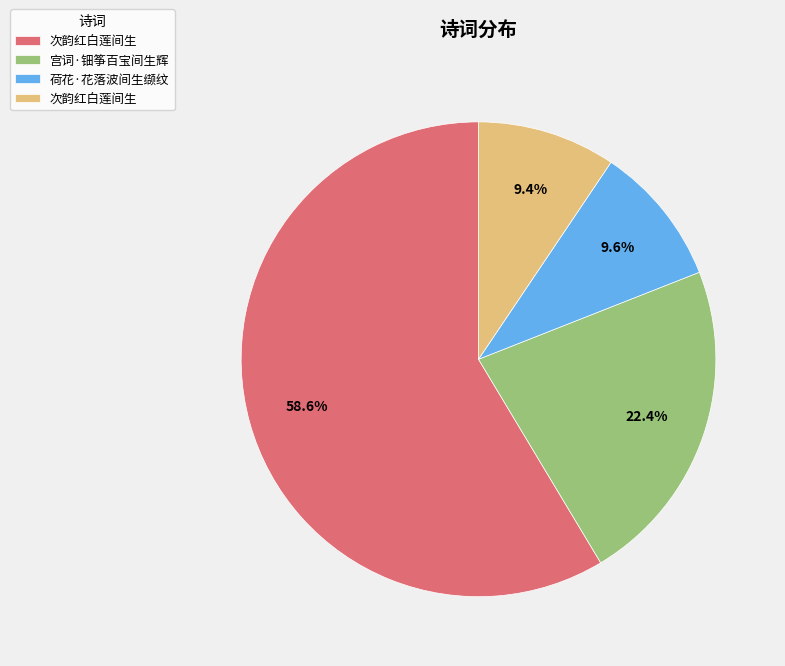

Count the number of slices in the pie.

4